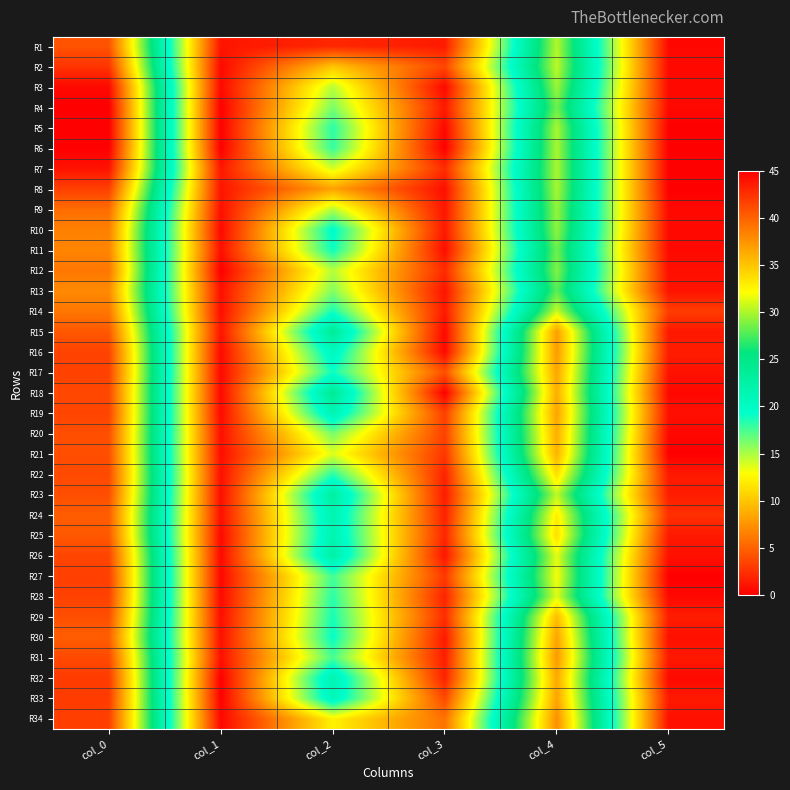

What is the spread (max minus min) of values at col_0?

7.0